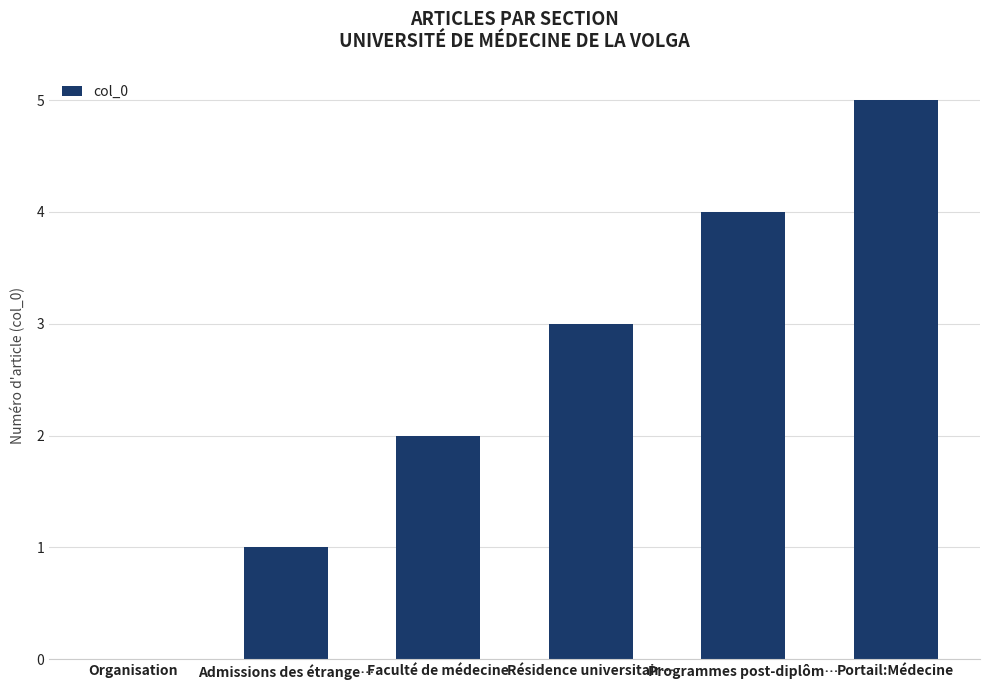

Where is the data nearest to the value 2?

Faculté de médecine